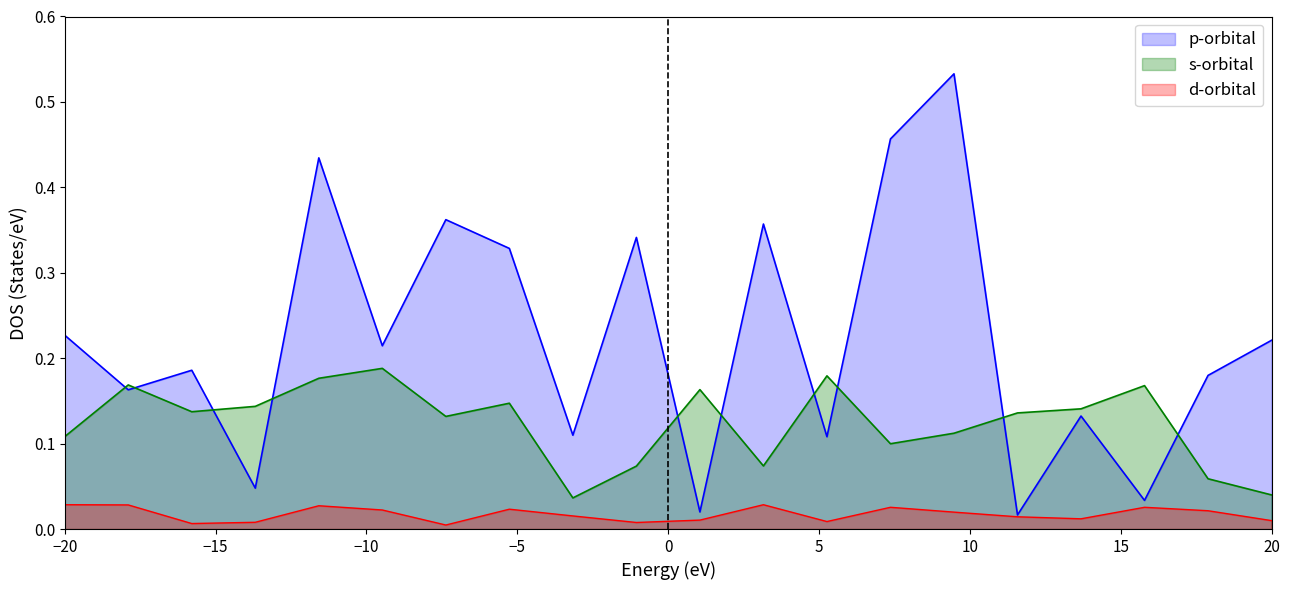

True or false: s-orbital and d-orbital cross at least once.

False